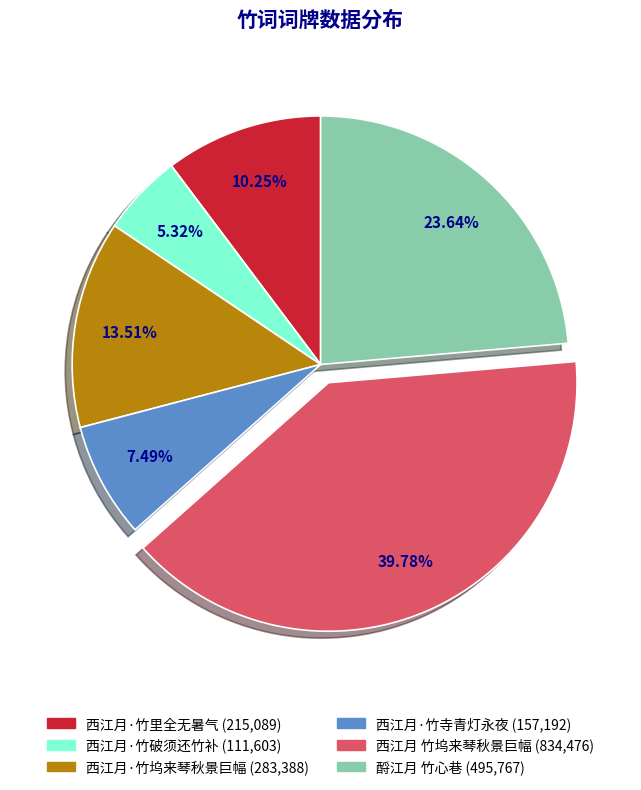

To the nearest percent, what is the difference between the largest and smallest slice percentages?

34%